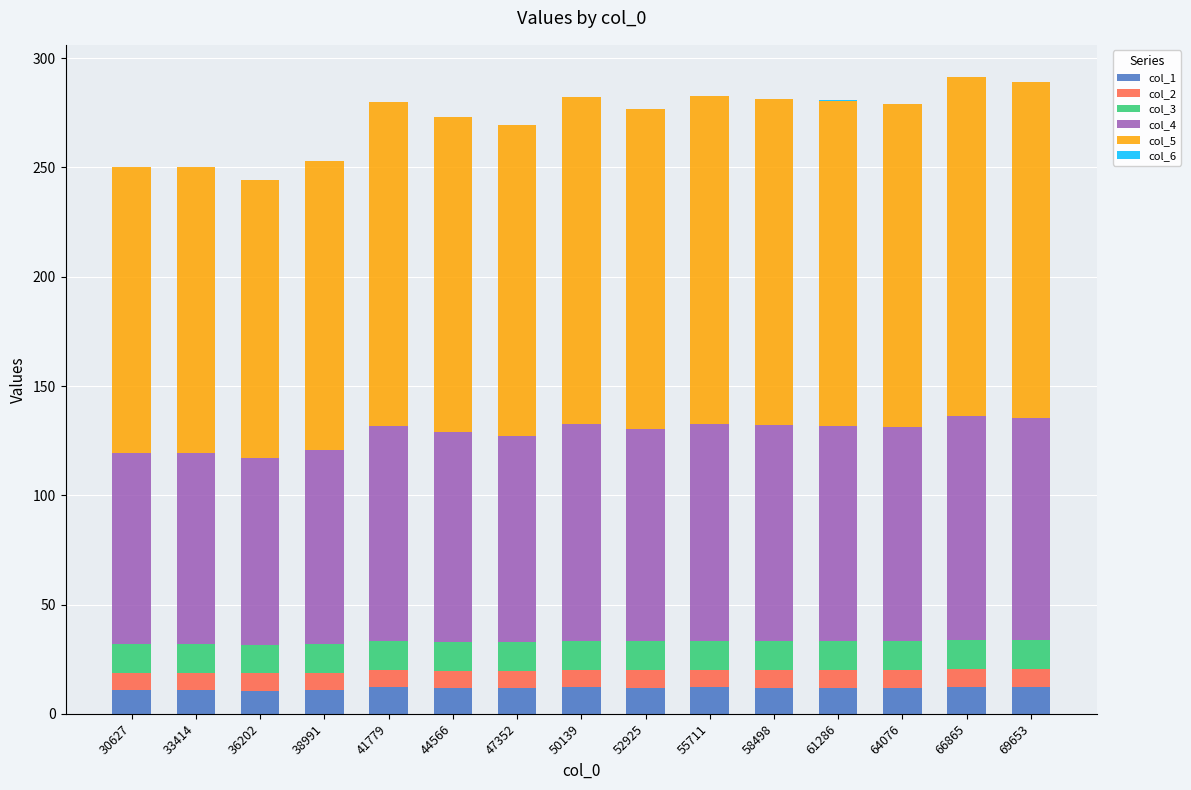

What is the highest value of the col_1 series?

12.5